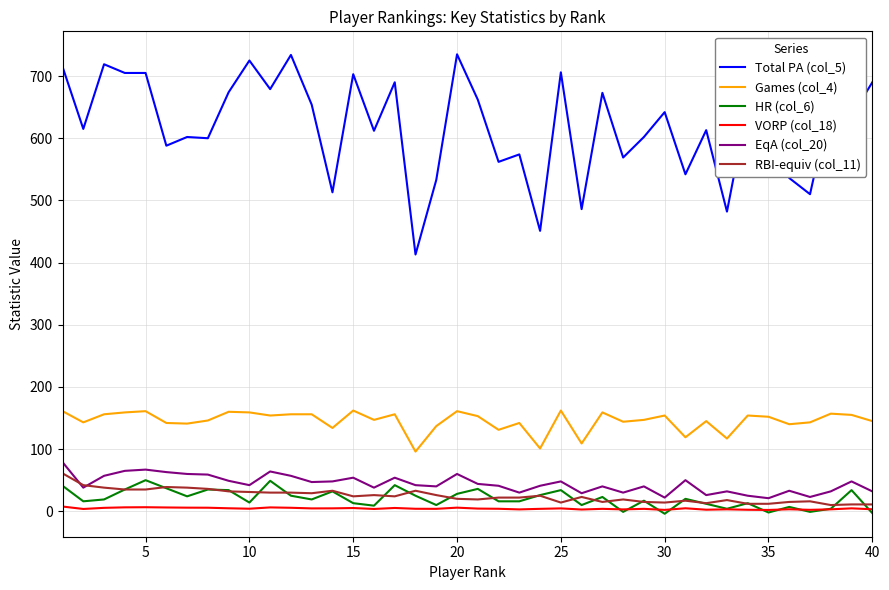

What is the maximum value shown in the chart?

735.0